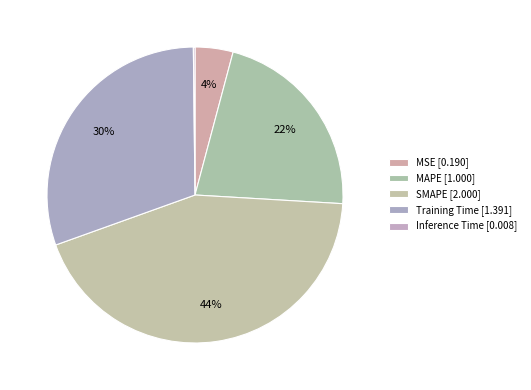

What is the ratio of the value at MSE to the value at SMAPE?

0.1